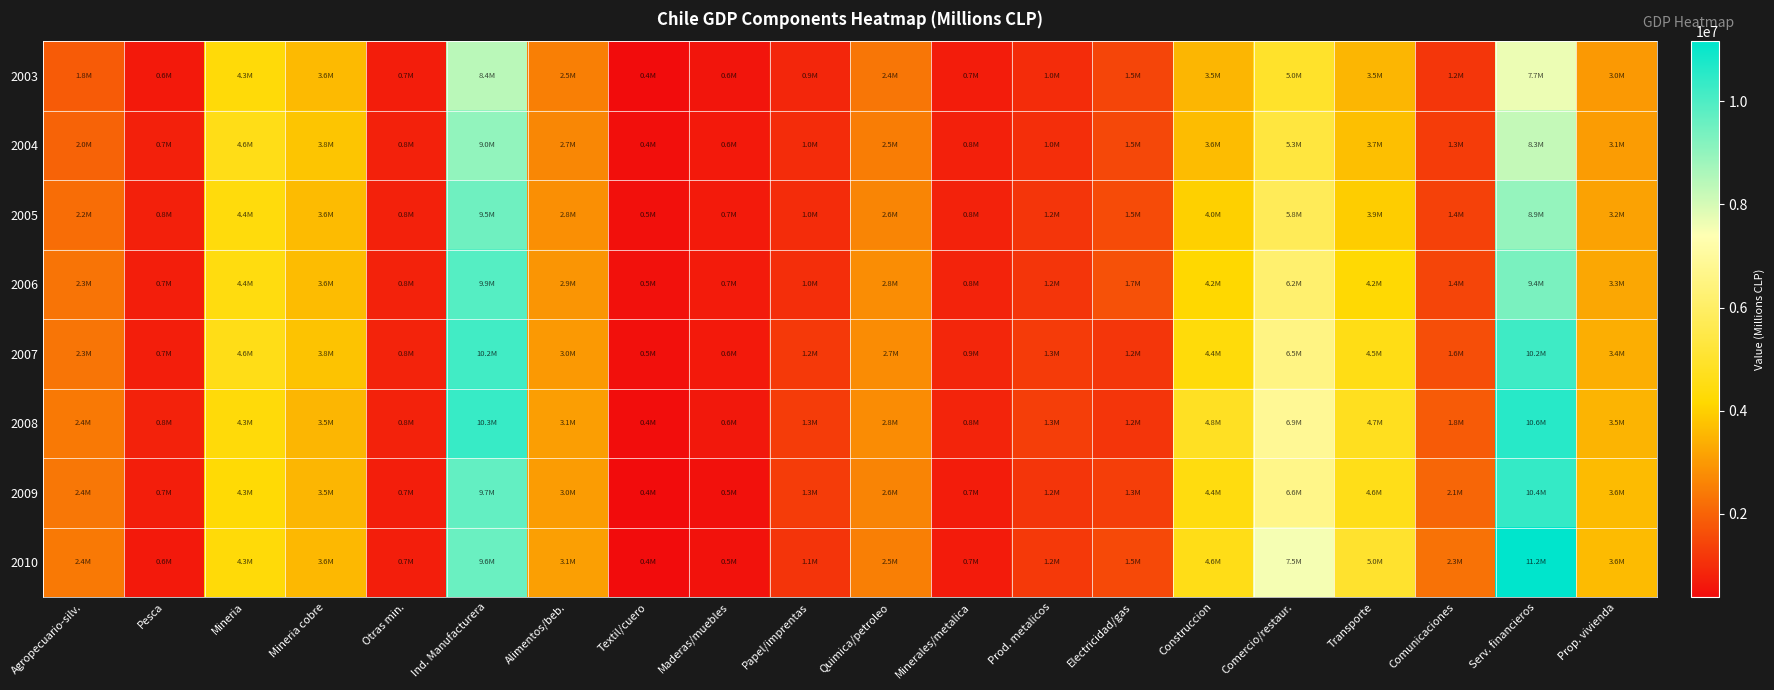

How many series are shown in this chart?

8